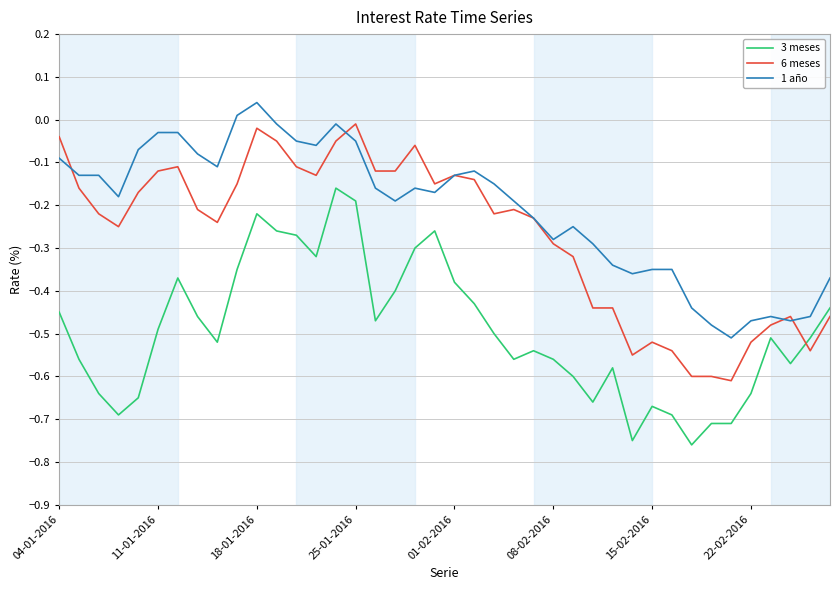

Which series has the largest total across all categories?

1 año